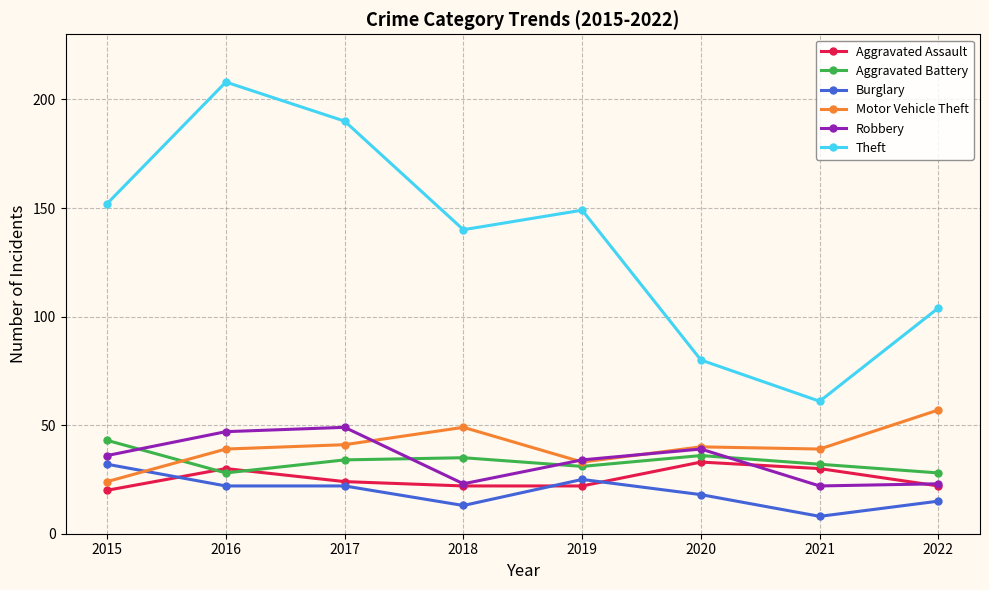

True or false: Theft has more than 0 points higher than both neighbors.

True